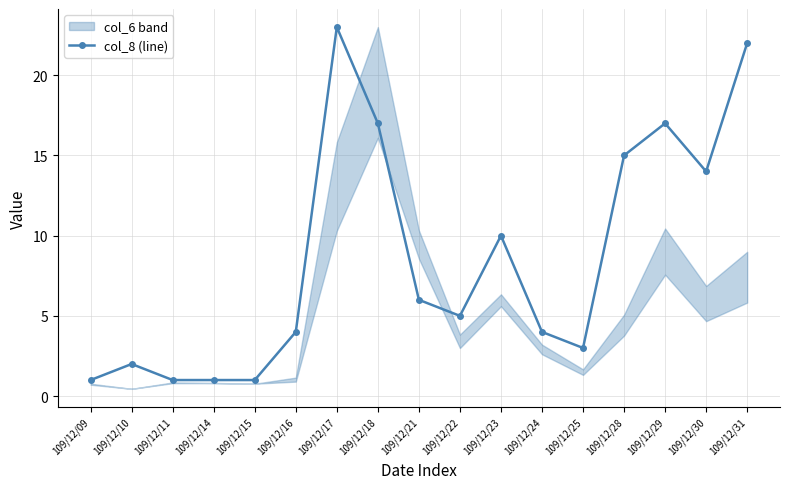

List the labels in order of value, smallest first.

109/12/09, 109/12/11, 109/12/14, 109/12/15, 109/12/10, 109/12/25, 109/12/16, 109/12/24, 109/12/22, 109/12/21, 109/12/23, 109/12/30, 109/12/28, 109/12/18, 109/12/29, 109/12/31, 109/12/17